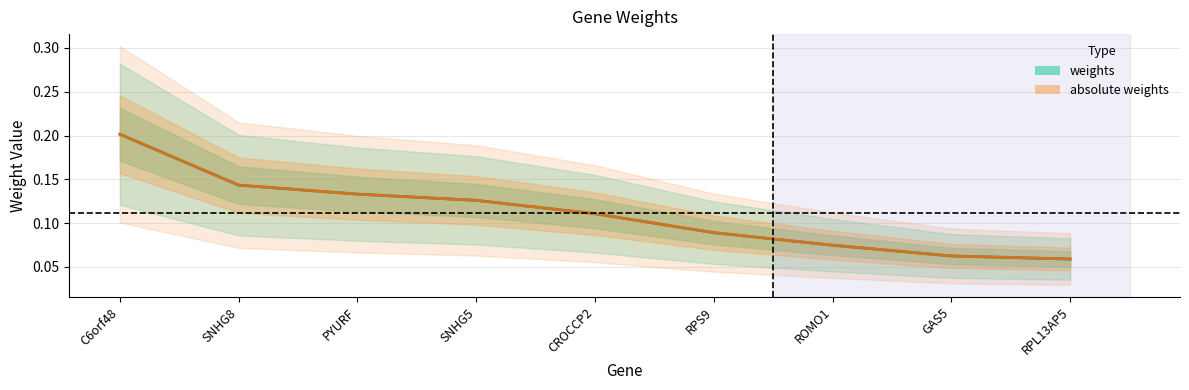

Reading left to right, extract all data points from this chart.

weights: C6orf48=0.2	SNHG8=0.1	PYURF=0.1	SNHG5=0.1	CROCCP2=0.1	RPS9=0.1	ROMO1=0.1	GAS5=0.1	RPL13AP5=0.1
absolute weights: C6orf48=0.2	SNHG8=0.1	PYURF=0.1	SNHG5=0.1	CROCCP2=0.1	RPS9=0.1	ROMO1=0.1	GAS5=0.1	RPL13AP5=0.1